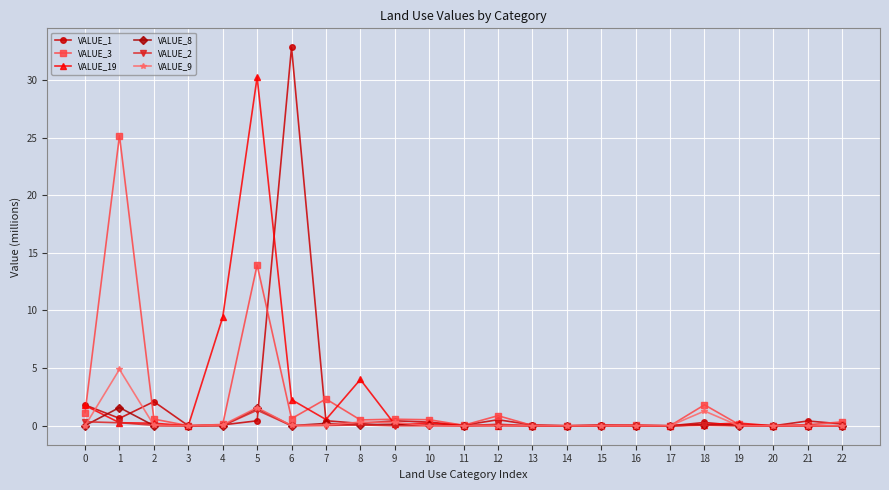

Which series has the largest range (max minus min)?

VALUE_1